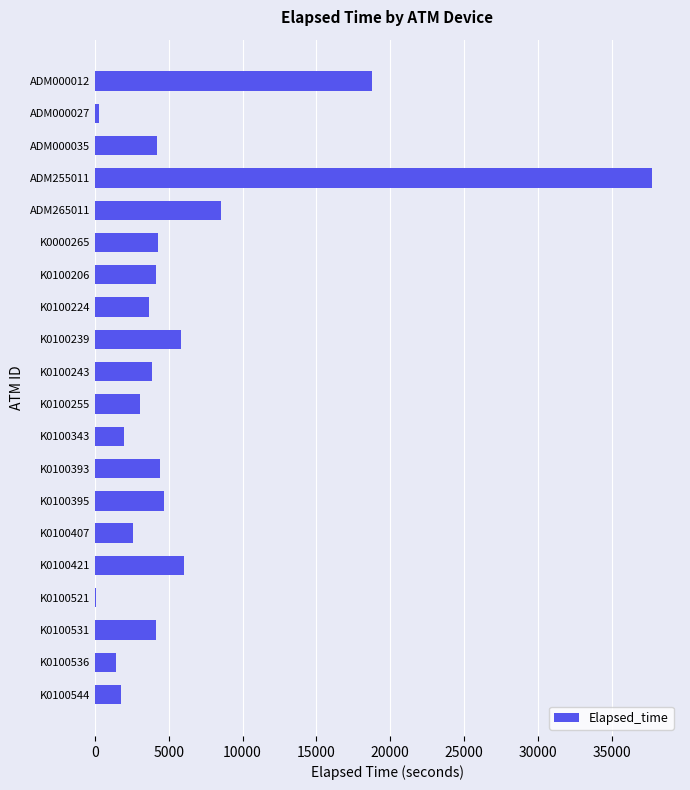

True or false: the data shows 8520 at ADM265011.

True